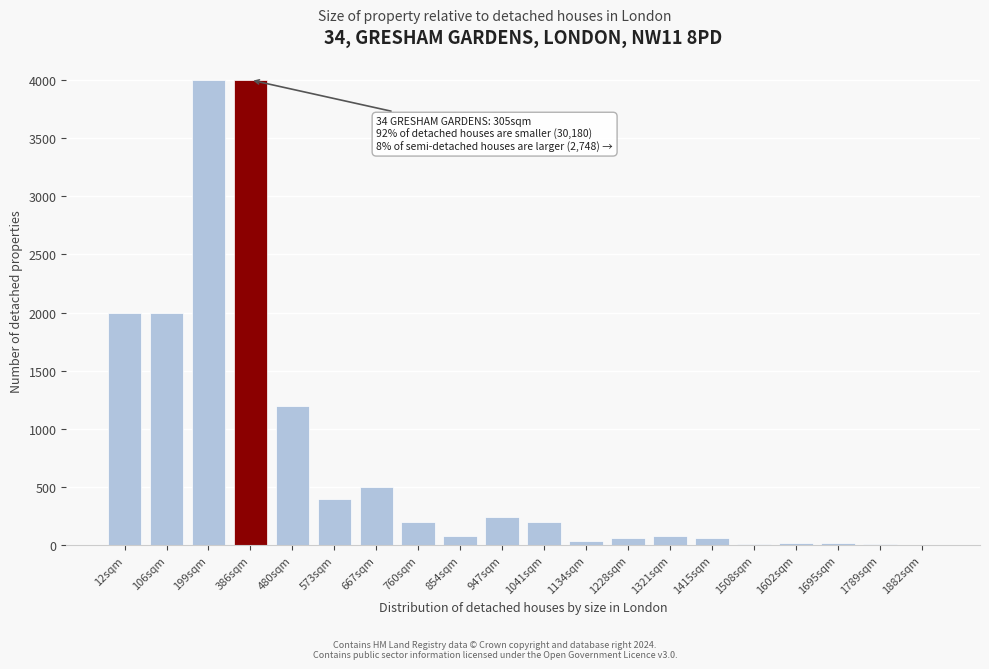

What is the maximum value shown in the chart?

4000